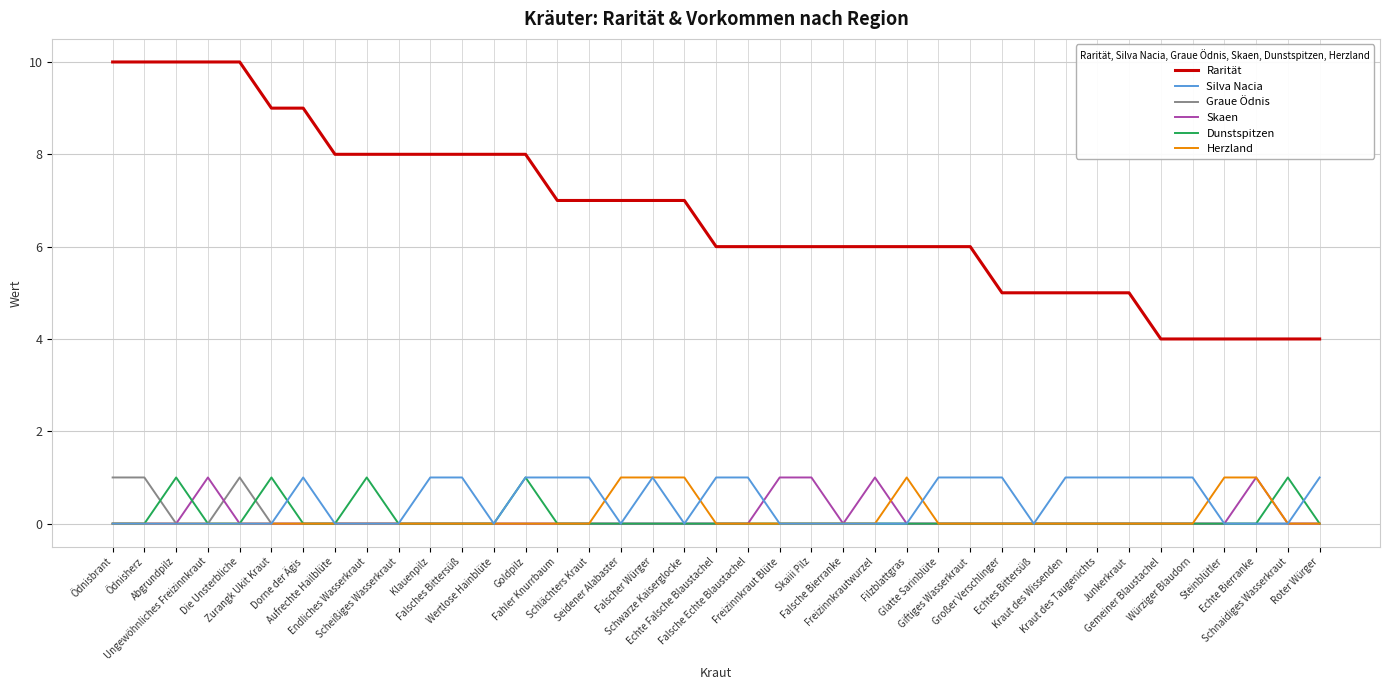

Which series has the largest range (max minus min)?

Rarität